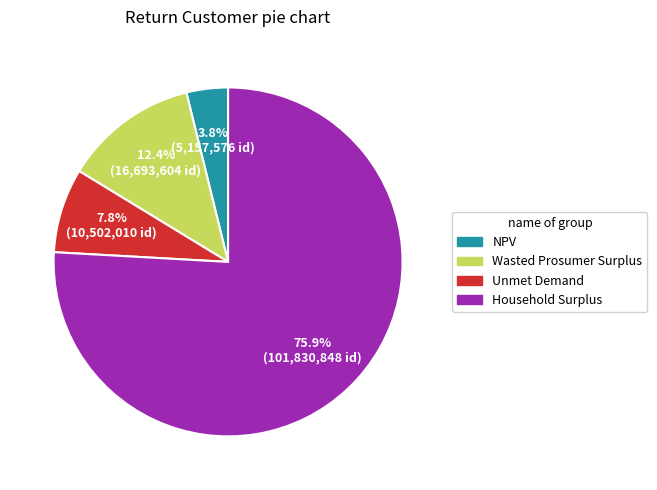

Which slice represents more than half of the pie?

Household Surplus